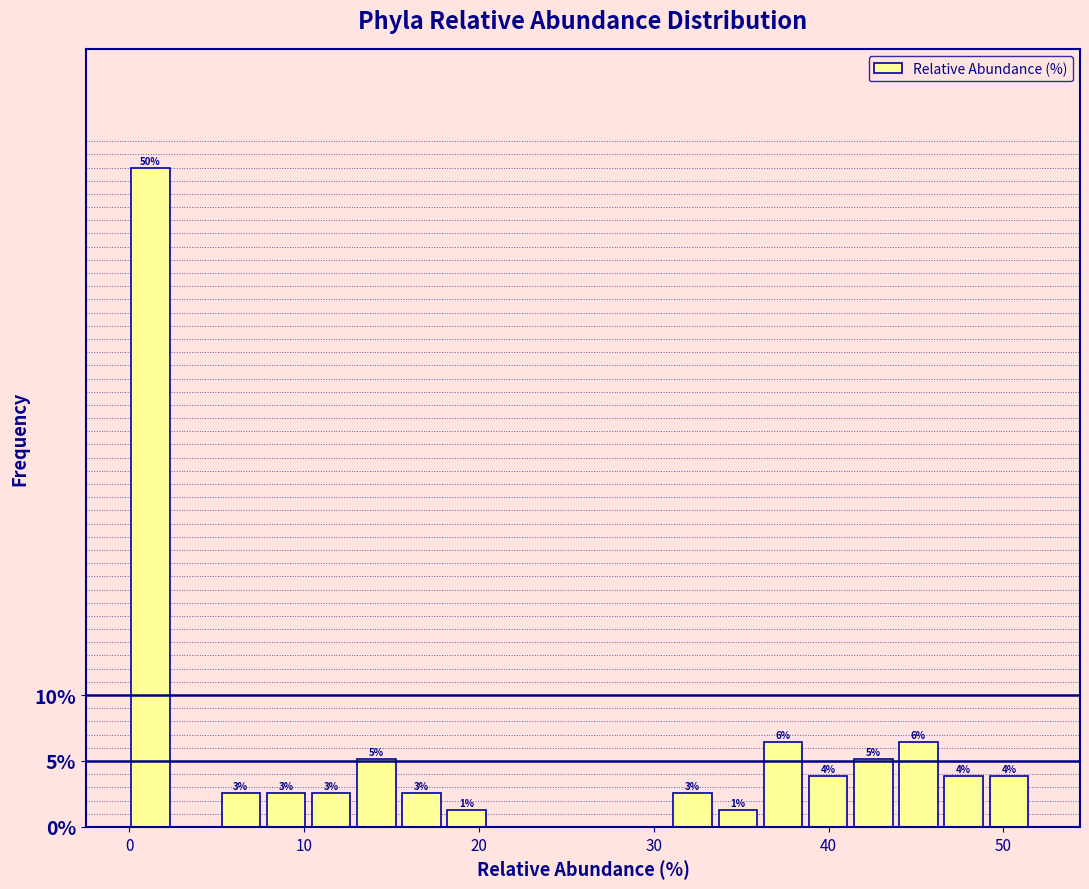

Read against the x-axis, roughly where is the centre of the tallest bar?

1